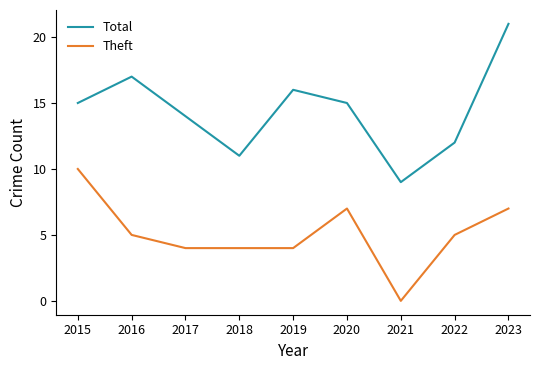

What is the difference between the maximum and minimum values in the Total series?

12